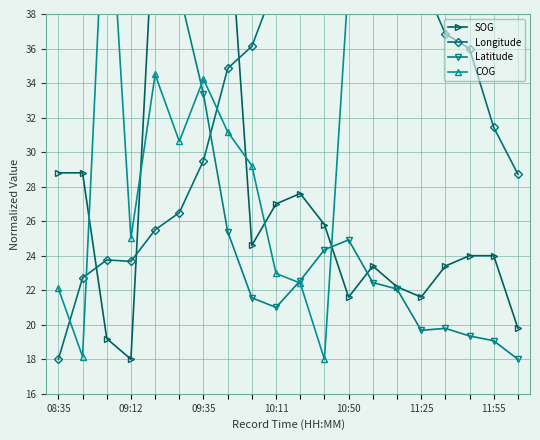

Reading left to right, list all the values displayed in this chart.

SOG: 28.8	28.8	19.2	18.0	45.0	48.0	43.8	45.0	24.6	27.0	27.6	25.8	21.6	23.4	22.2	21.6	23.4	24.0	24.0	19.8
Longitude: 18.0	22.7	23.8	23.7	25.5	26.5	29.5	34.8	36.1	39.8	44.8	47.7	48.0	45.8	43.7	40.1	36.9	36.0	31.4	28.7
Latitude: 45.0	47.3	48.0	46.1	41.8	39.3	33.4	25.4	21.6	21.0	22.6	24.3	24.9	22.4	22.1	19.7	19.8	19.4	19.1	18.0
COG: 22.1	18.2	48.0	25.0	34.5	30.6	34.2	31.2	29.2	23.0	22.4	18.0	40.0	47.2	47.5	38.9	45.6	46.5	47.1	40.2